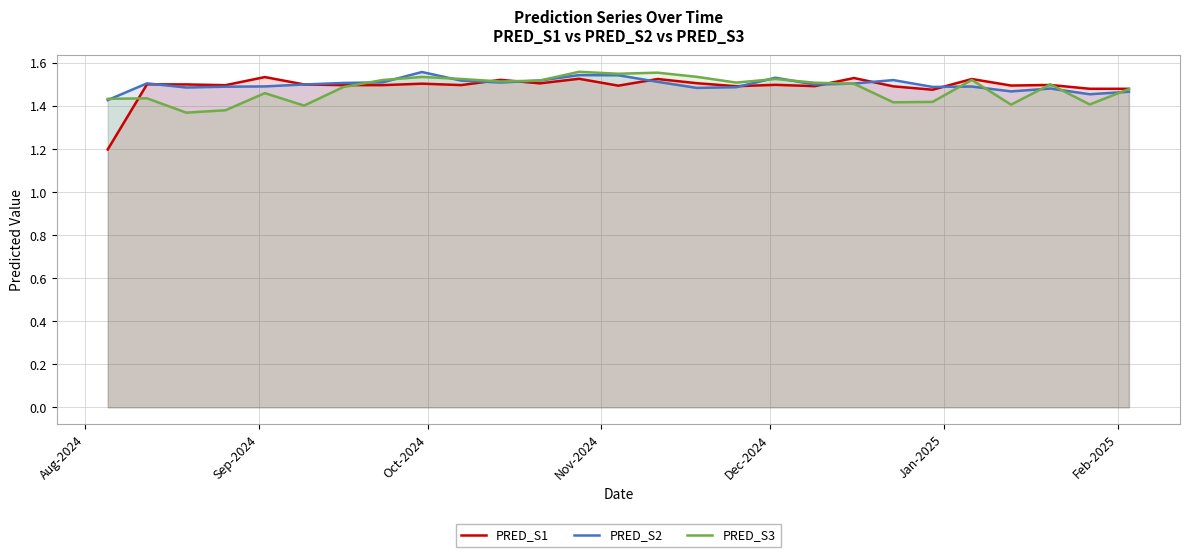

What is the smallest value displayed?

1.2